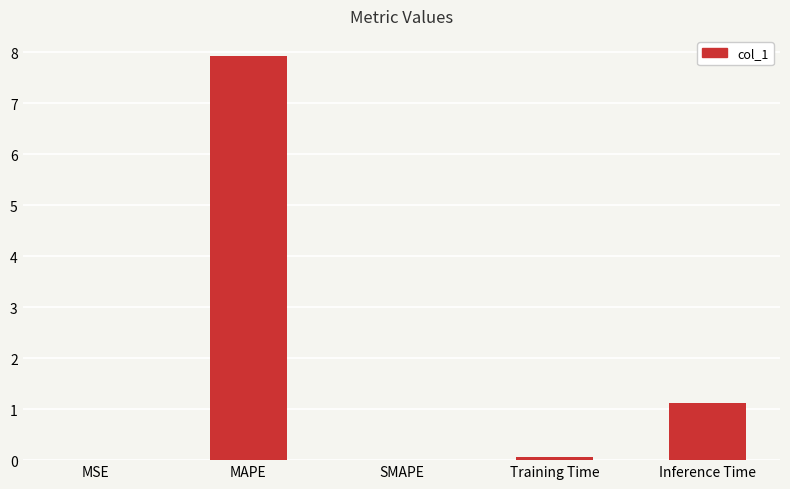

The chart shows a value of 0.3 at Inference Time. True or false?

False